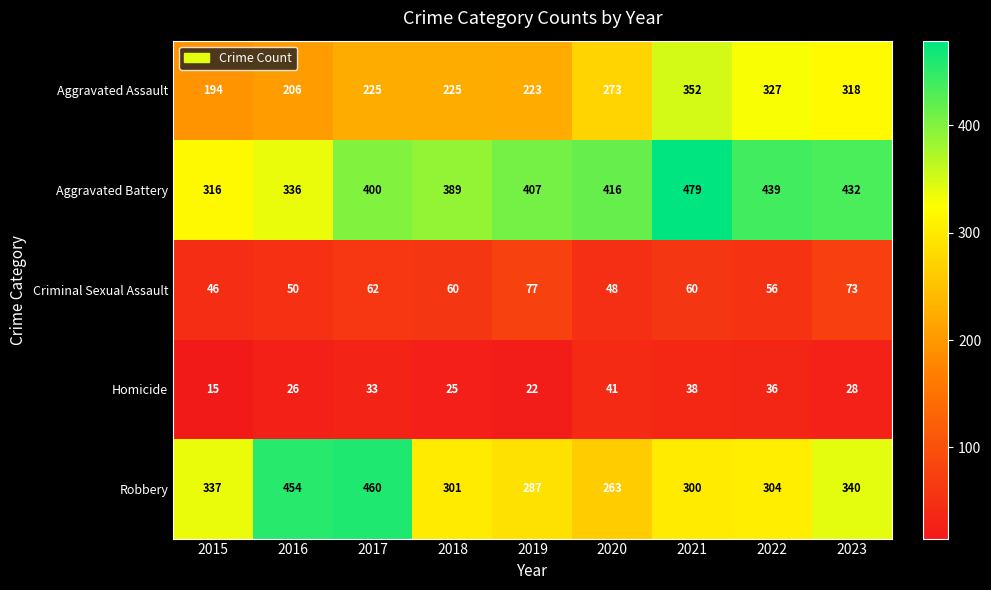

Which series changed the most between 2016 and 2020?

Robbery